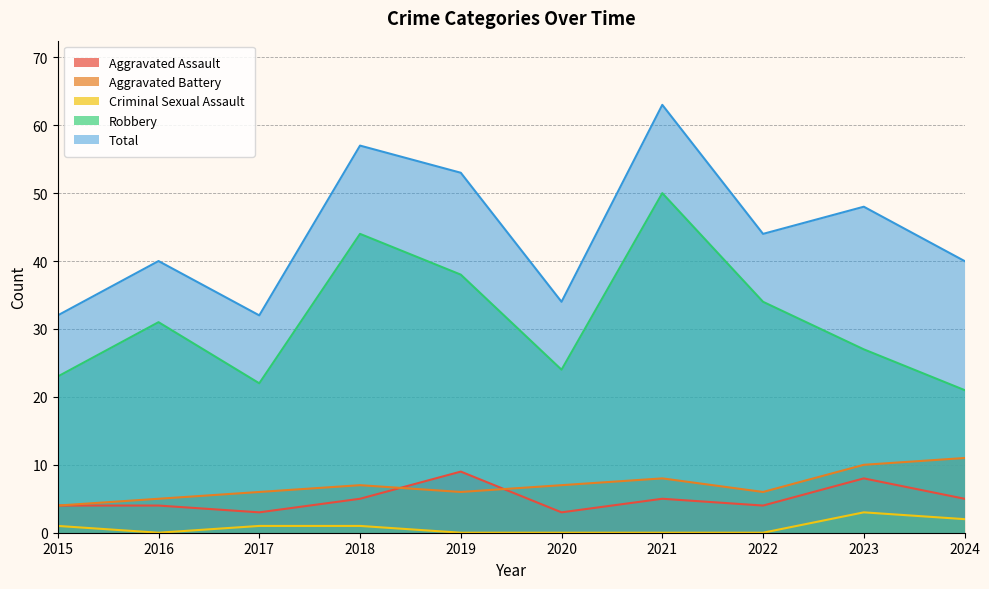

Between 2024 and 2022, which is larger?

2024